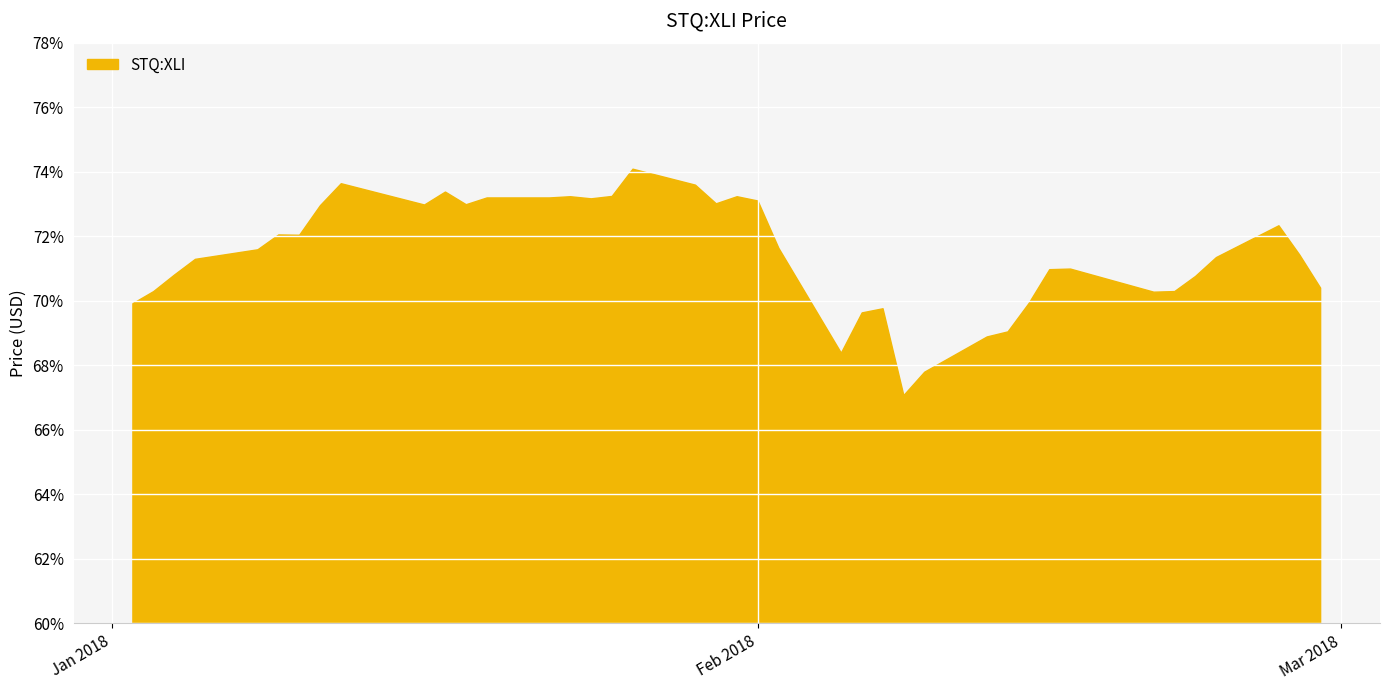

What is the difference between the maximum and minimum values?

7.0